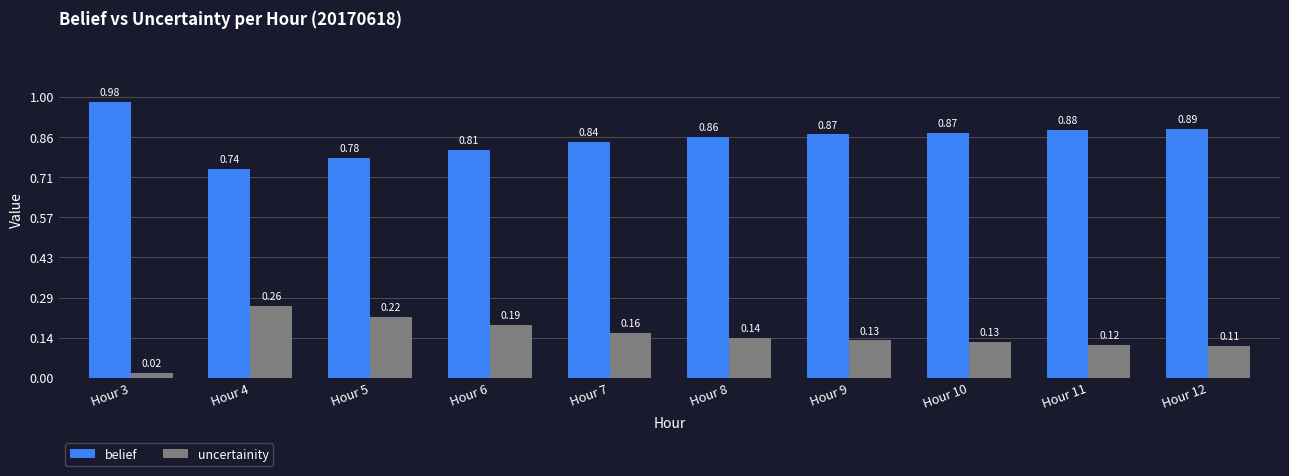

How many bars are there in each group?

2